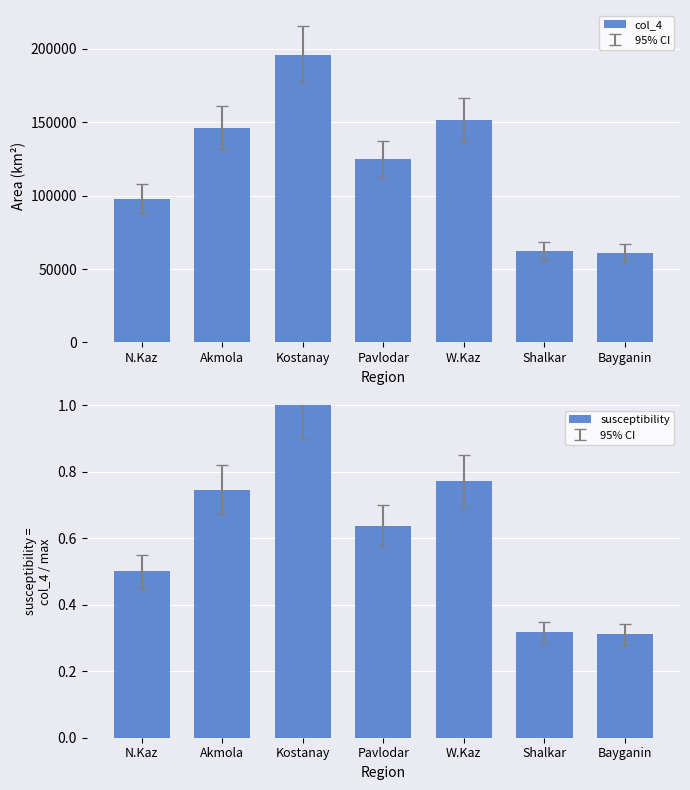

What is the difference between the highest and lowest values at N.Kaz?

97992.5